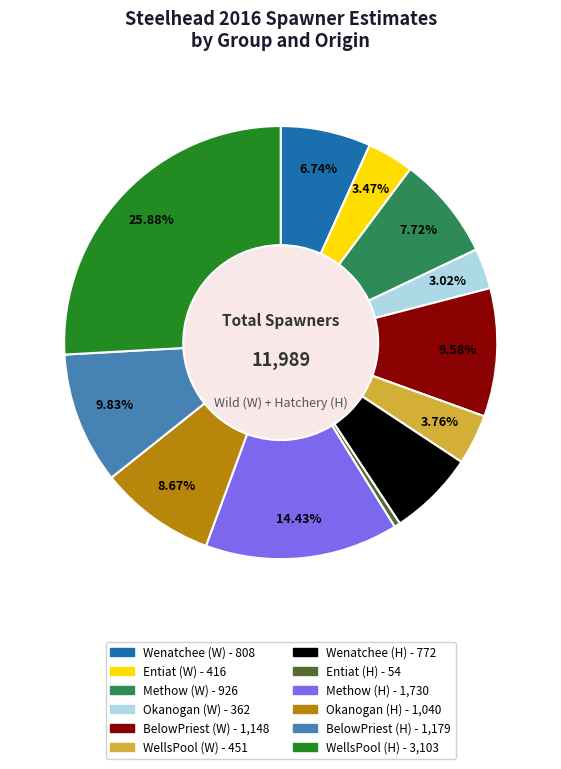

Combined, what portion of the pie is Okanogan (H) and Entiat (W)?

12.1%